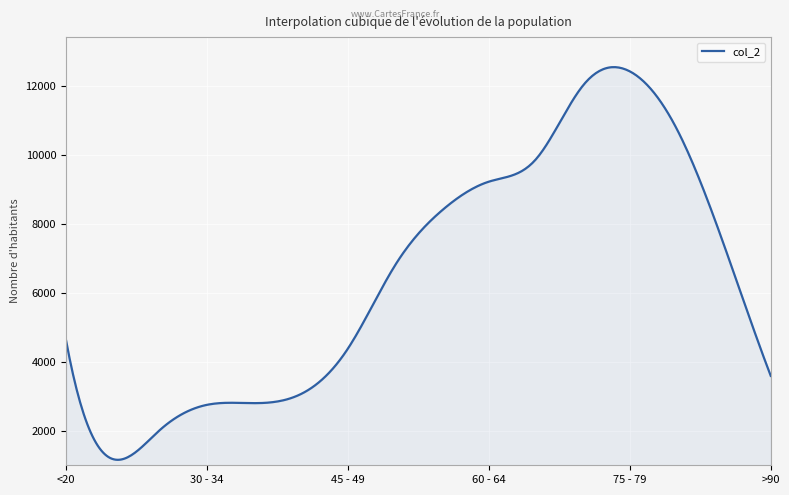

What is the minimum value shown in the chart?

1170.8